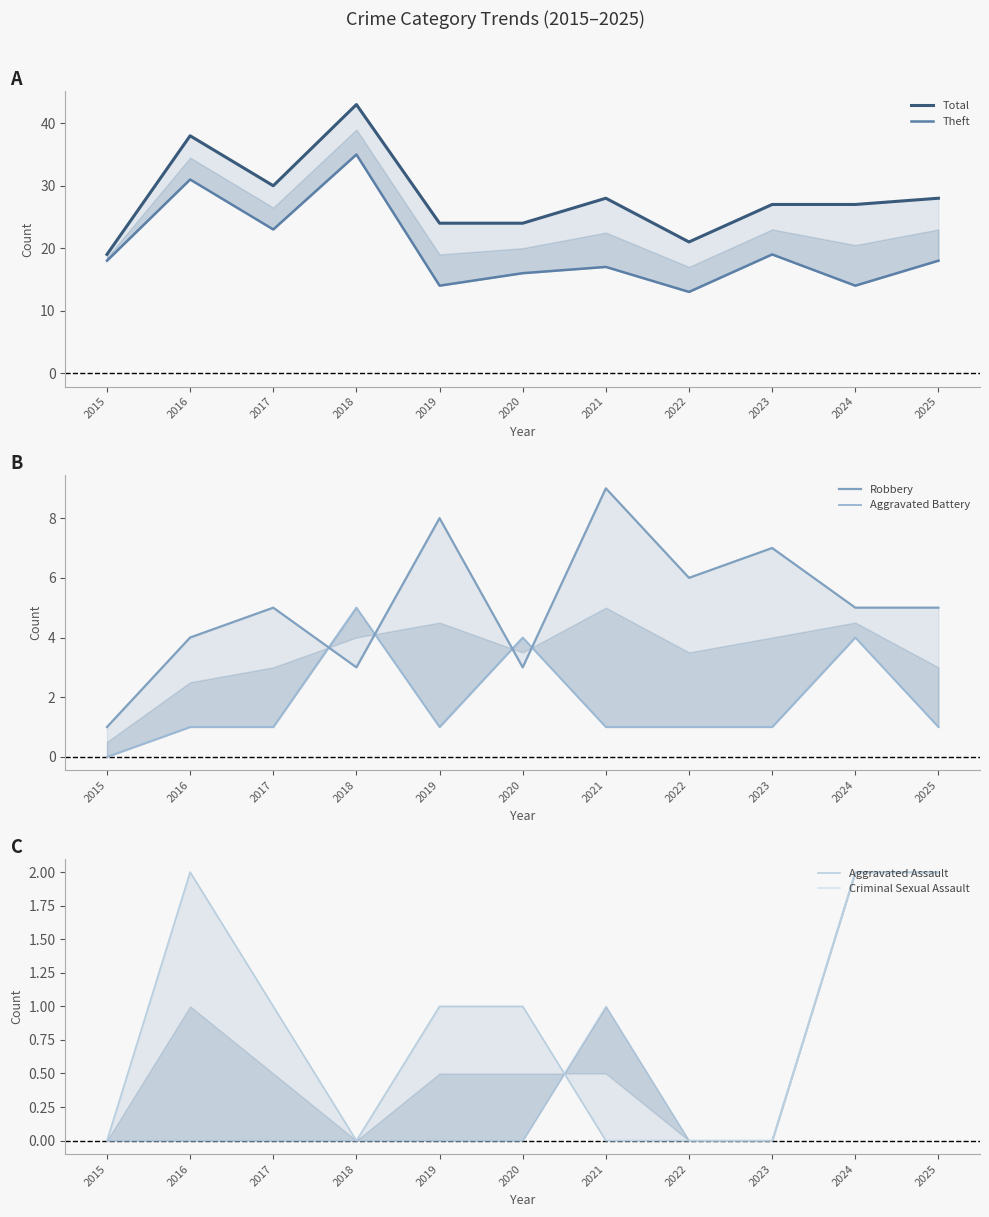

Which has a higher value, 2016 or 2021?

2016